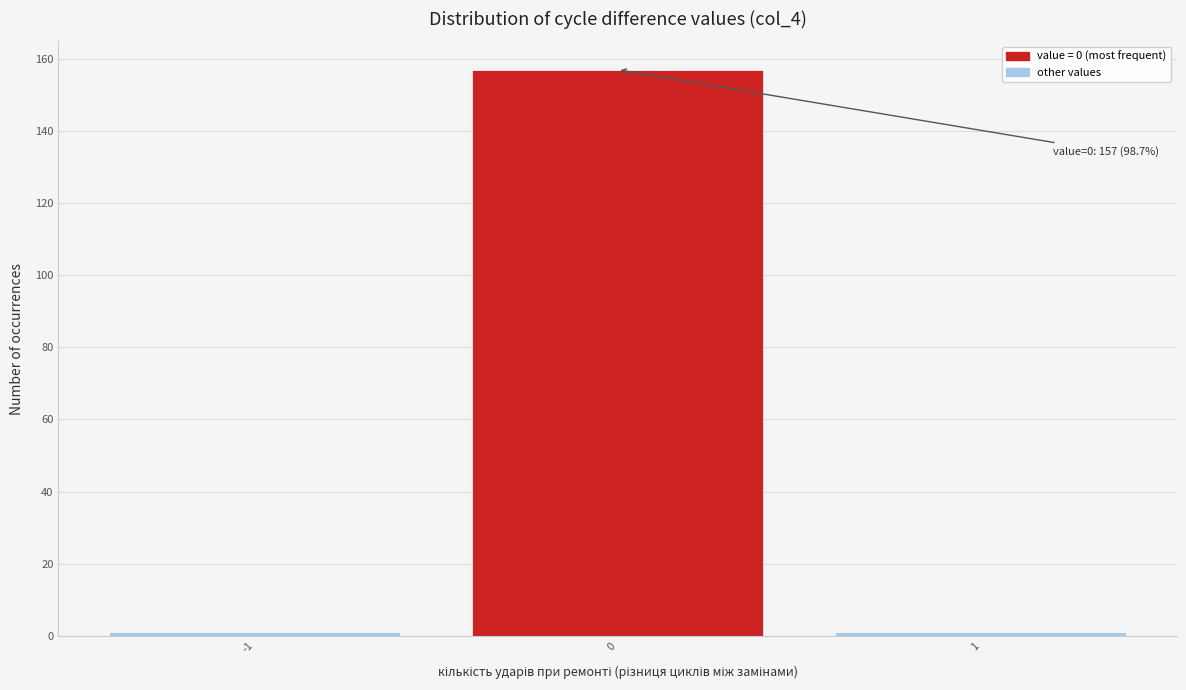

Reading left to right, list all the values displayed in this chart.

-1=1	0=157	1=1